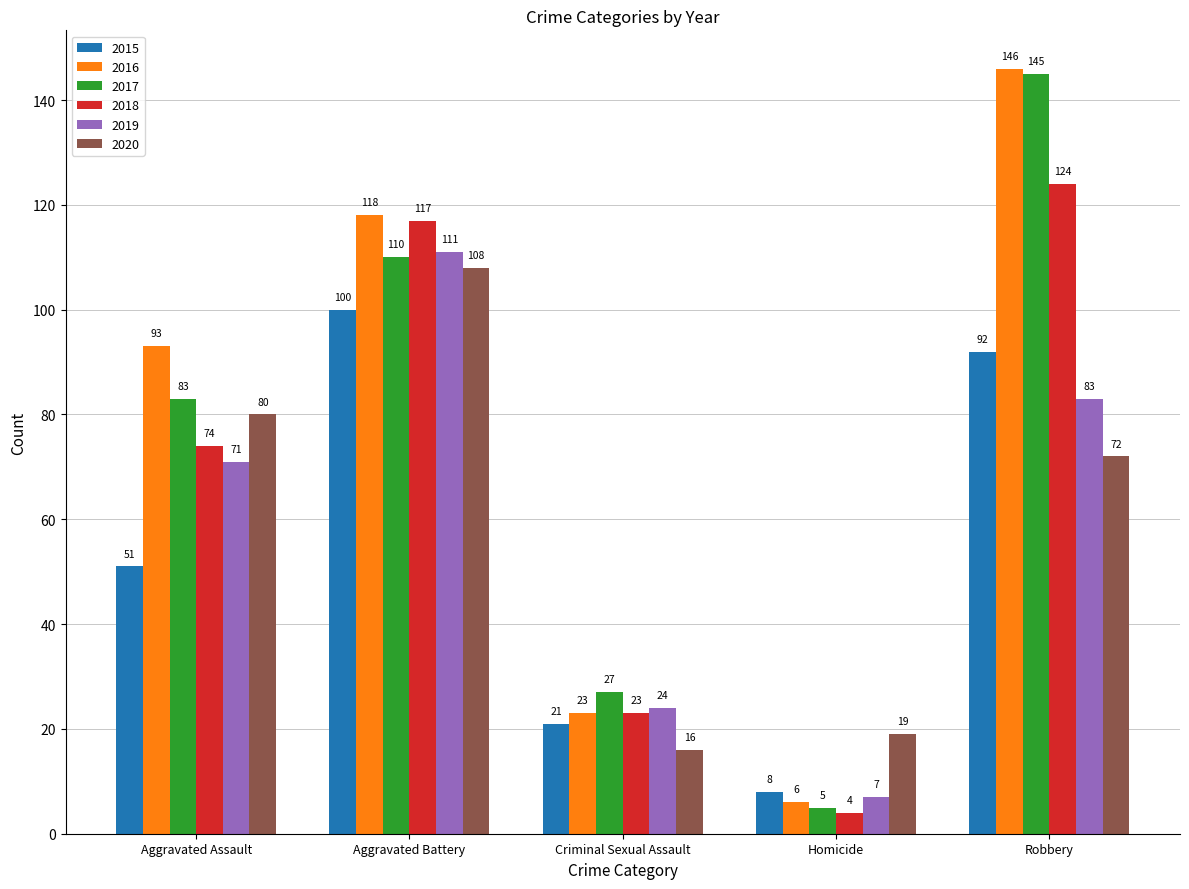

Reading left to right, what are all the values shown in this chart?

2015: Aggravated Assault=51	Aggravated Battery=100	Criminal Sexual Assault=21	Homicide=8	Robbery=92
2016: Aggravated Assault=93	Aggravated Battery=118	Criminal Sexual Assault=23	Homicide=6	Robbery=146
2017: Aggravated Assault=83	Aggravated Battery=110	Criminal Sexual Assault=27	Homicide=5	Robbery=145
2018: Aggravated Assault=74	Aggravated Battery=117	Criminal Sexual Assault=23	Homicide=4	Robbery=124
2019: Aggravated Assault=71	Aggravated Battery=111	Criminal Sexual Assault=24	Homicide=7	Robbery=83
2020: Aggravated Assault=80	Aggravated Battery=108	Criminal Sexual Assault=16	Homicide=19	Robbery=72